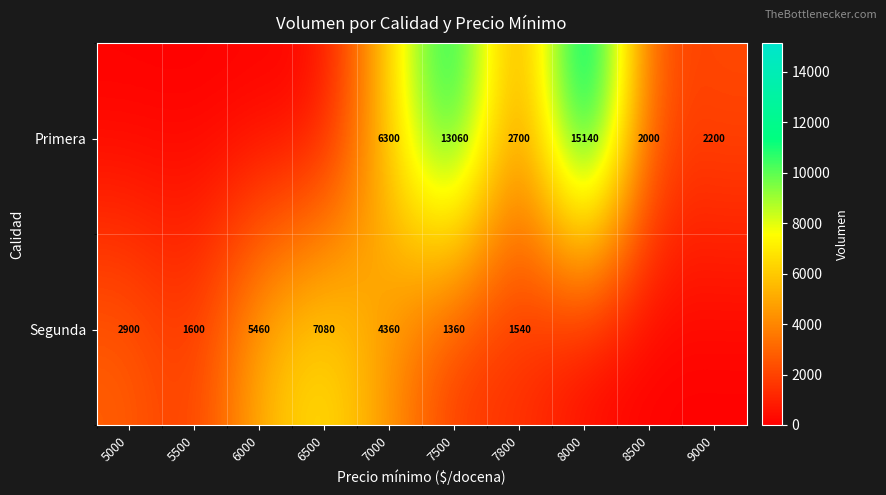

What is the spread (max minus min) of values at 5000?

2900